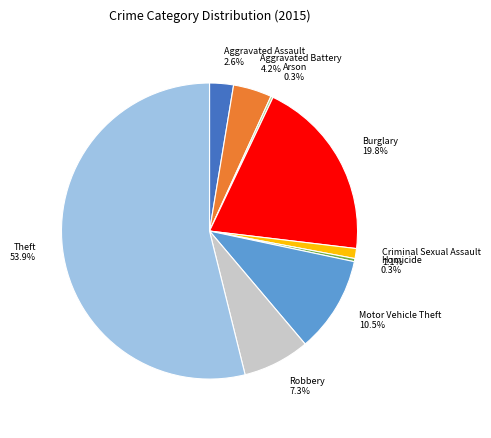

What portion of the pie excludes Burglary?

80.2%